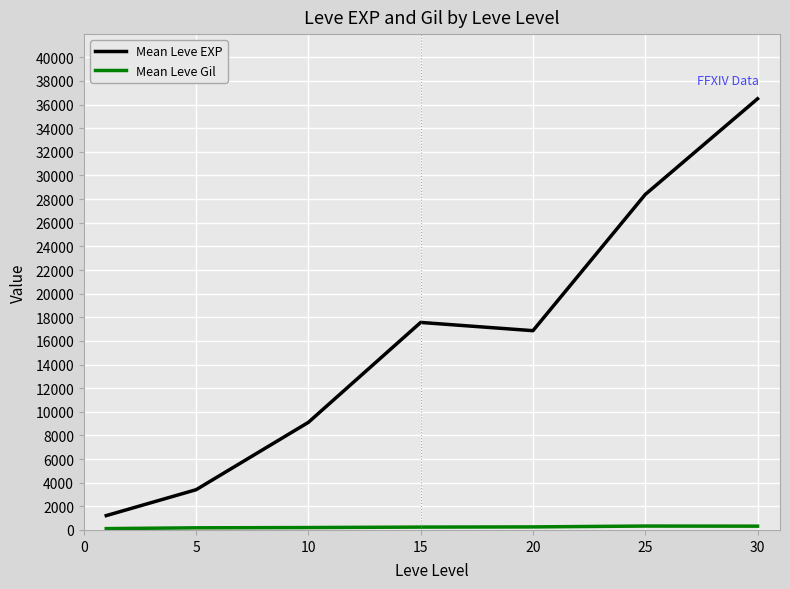

What is the maximum value shown in the chart?

36492.5